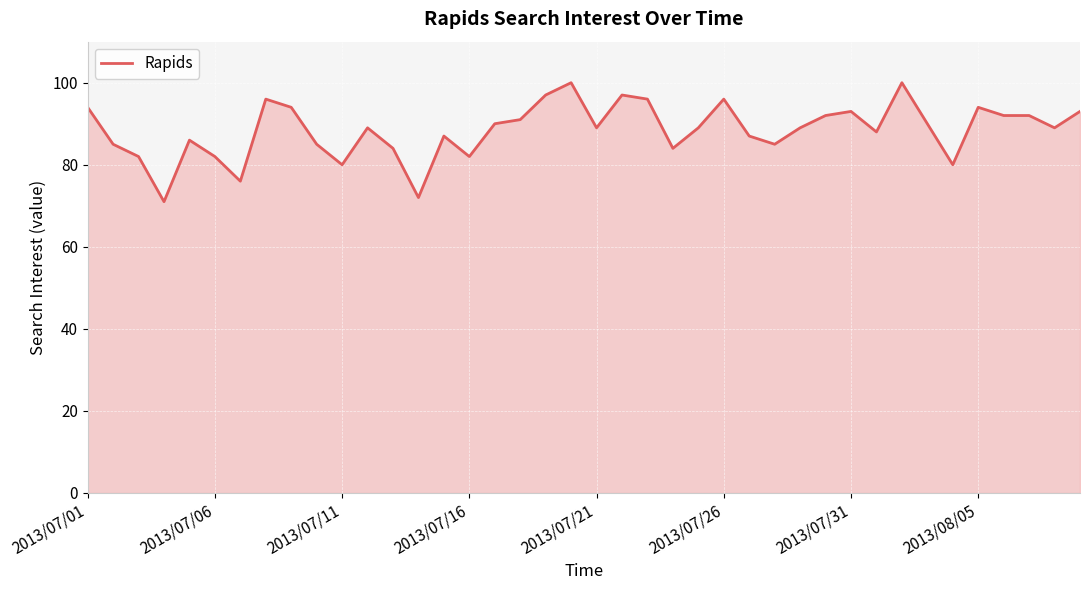

What is the smallest value displayed?

71